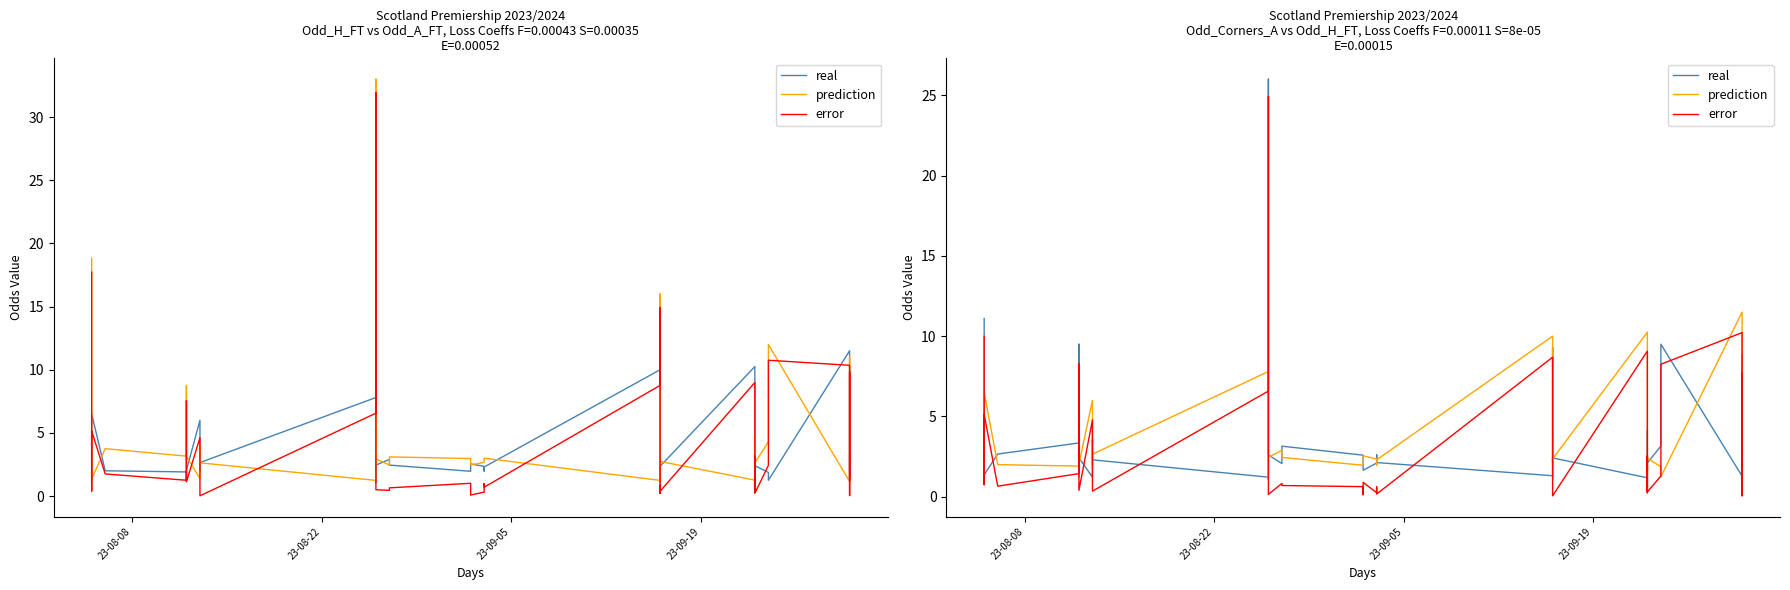

List the series in order of their overall mean, lowest first.

prediction, error, real